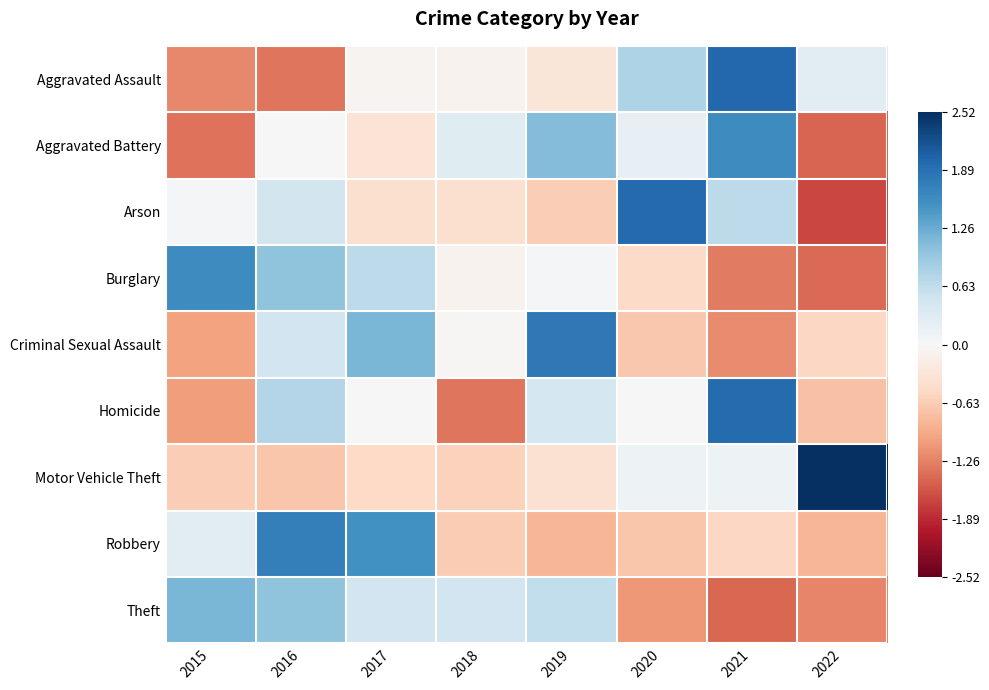

Reading right to left, what are all the values shown in this chart?

Aggravated Assault: 2022=0.3	2021=2.0	2020=0.8	2019=-0.3	2018=-0.1	2017=-0.1	2016=-1.4	2015=-1.2
Aggravated Battery: 2022=-1.5	2021=1.6	2020=0.2	2019=1.1	2018=0.3	2017=-0.4	2016=0.0	2015=-1.4
Arson: 2022=-1.7	2021=0.7	2020=2.0	2019=-0.6	2018=-0.4	2017=-0.4	2016=0.5	2015=0.0
Burglary: 2022=-1.4	2021=-1.3	2020=-0.5	2019=0.0	2018=-0.1	2017=0.7	2016=1.0	2015=1.6
Criminal Sexual Assault: 2022=-0.5	2021=-1.2	2020=-0.7	2019=1.8	2018=-0.0	2017=1.1	2016=0.5	2015=-1.0
Homicide: 2022=-0.7	2021=1.9	2020=0.0	2019=0.4	2018=-1.3	2017=0.0	2016=0.7	2015=-1.0
Motor Vehicle Theft: 2022=2.5	2021=0.1	2020=0.1	2019=-0.4	2018=-0.6	2017=-0.5	2016=-0.7	2015=-0.6
Robbery: 2022=-0.8	2021=-0.5	2020=-0.7	2019=-0.8	2018=-0.6	2017=1.5	2016=1.7	2015=0.3
Theft: 2022=-1.2	2021=-1.4	2020=-1.1	2019=0.6	2018=0.5	2017=0.5	2016=1.0	2015=1.2